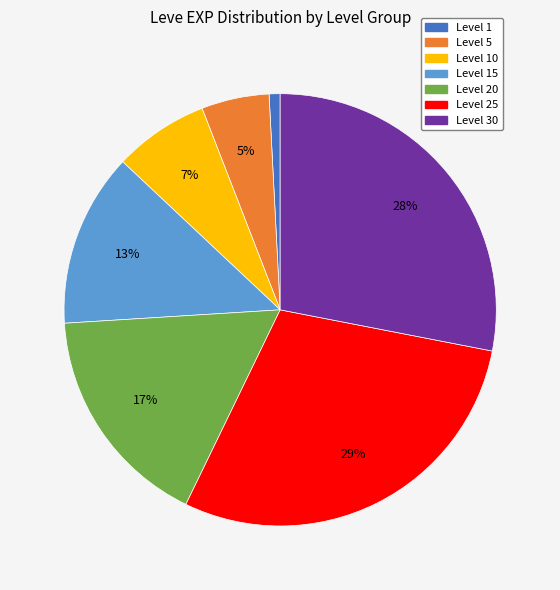

Is there any slice that represents more than half of the pie?

No